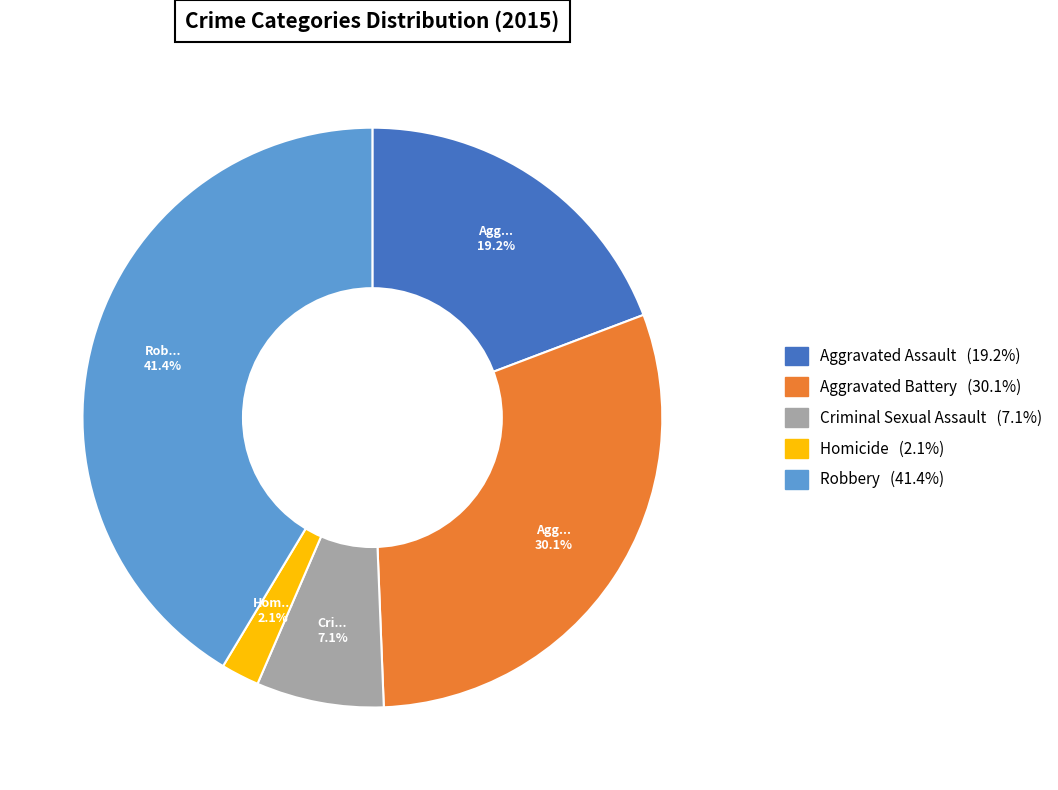

What percentage is the Homicide slice, to the nearest percent?

2%